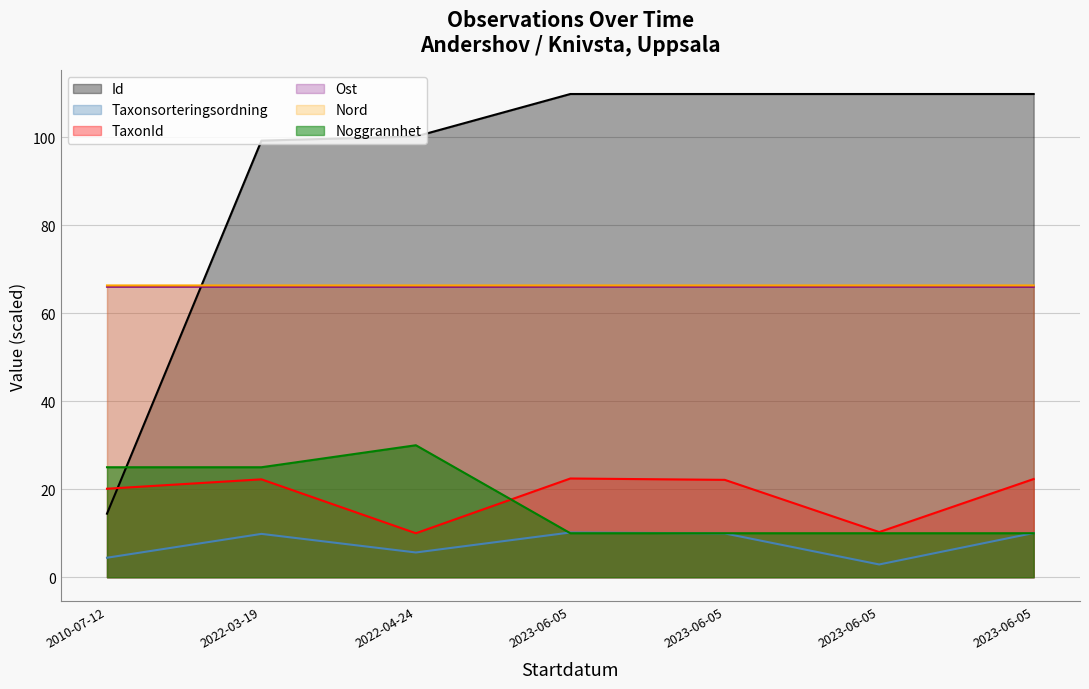

Reading left to right, what are all the values shown in this chart?

Id: 14.4	99.2	100.2	109.8	109.8	109.8	109.8
Taxonsorteringsordning: 4.4	9.9	5.6	10.2	10.0	2.9	10.1
TaxonId: 20.1	22.2	10.0	22.4	22.1	10.3	22.3
Ost: 66.0	66.0	66.0	66.1	66.0	66.1	66.0
Nord: 66.3	66.3	66.3	66.3	66.3	66.3	66.3
Noggrannhet: 25.0	25.0	30.0	10.0	10.0	10.0	10.0